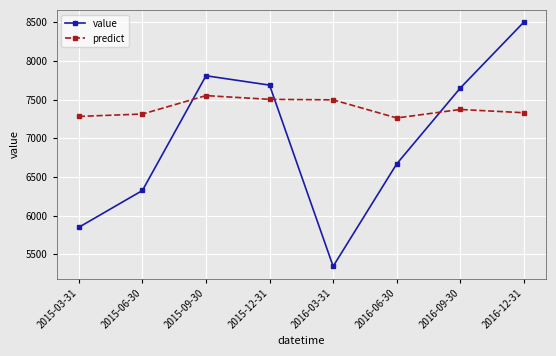

What is the label of the 8th point from the left?

2016-12-31